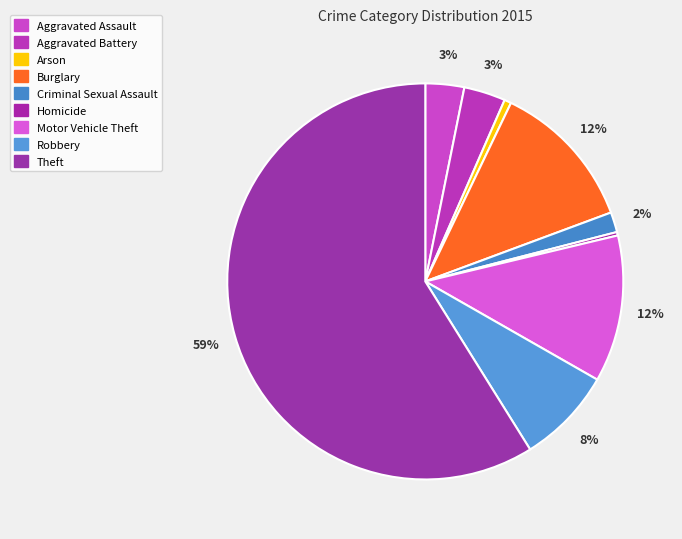

How many segments does this pie chart have?

9